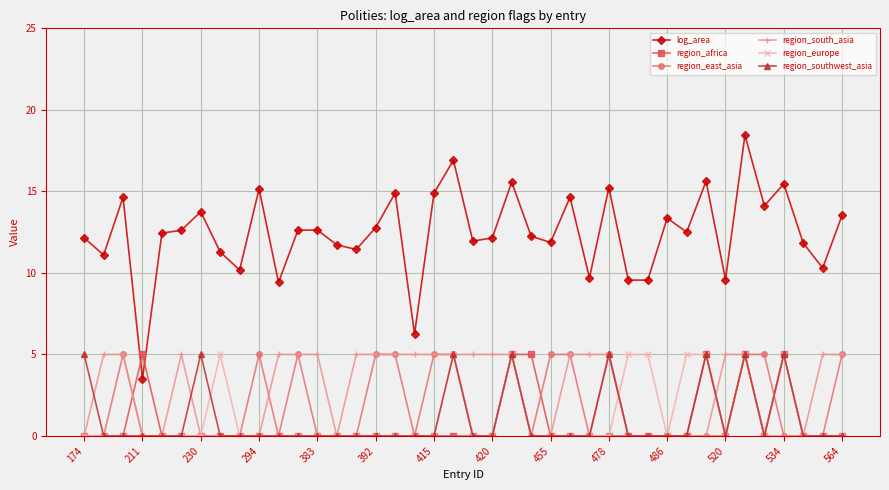

True or false: region_africa has more than 0 interior local peaks.

True